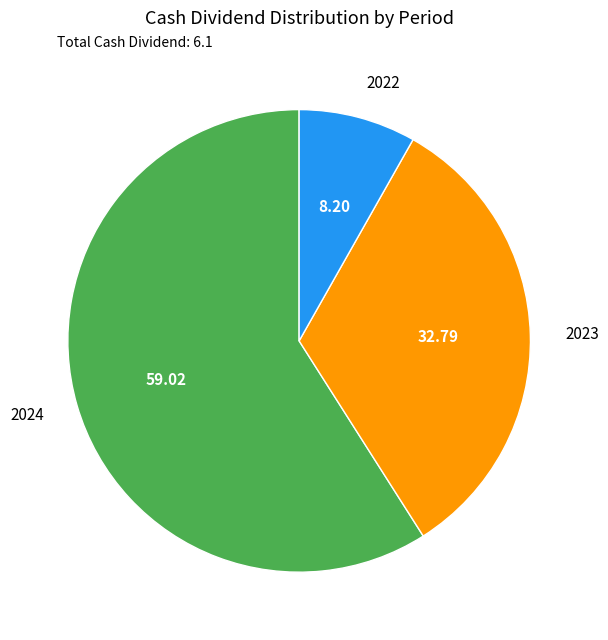

Which has a higher value, 2023 or 2024?

2024